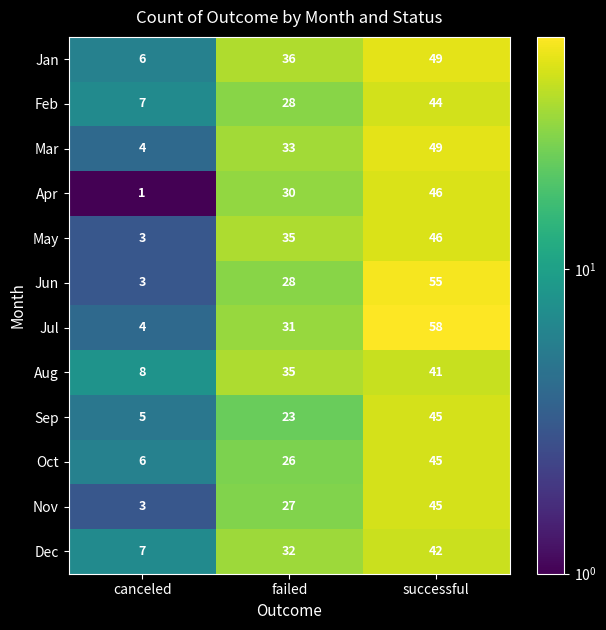

At which category is the sum across all series the highest?

successful